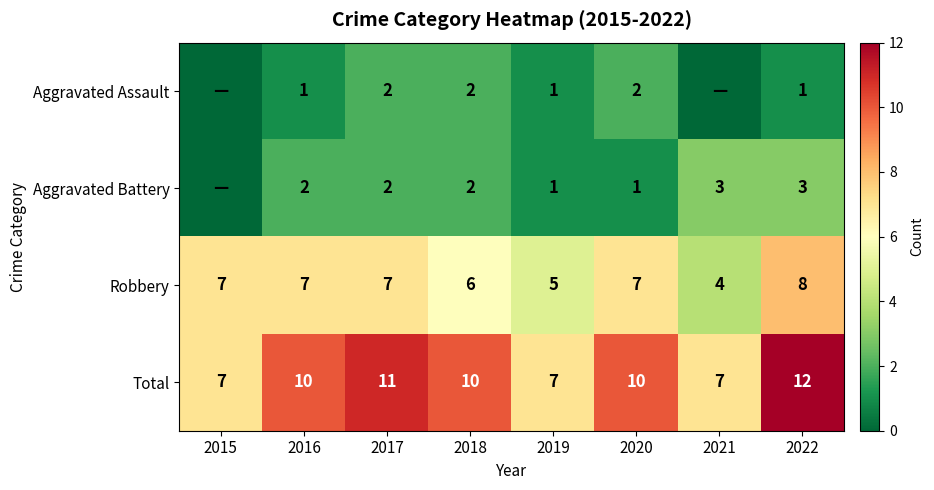

What is the highest value of the Robbery series?

8